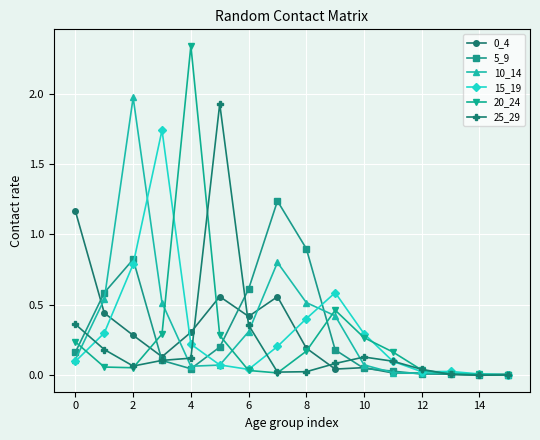

True or false: 0_4 has more than 2 interior local peaks.

True